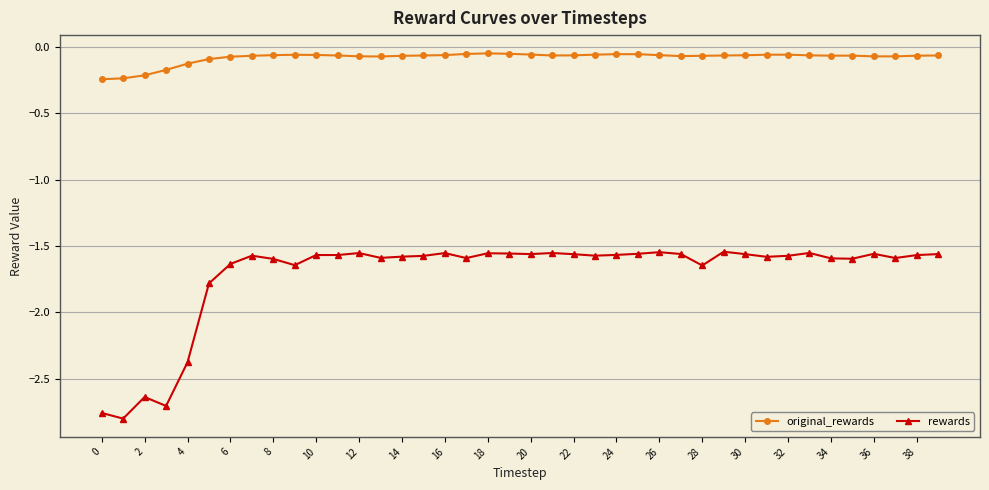

Which series has the largest total across all categories?

original_rewards